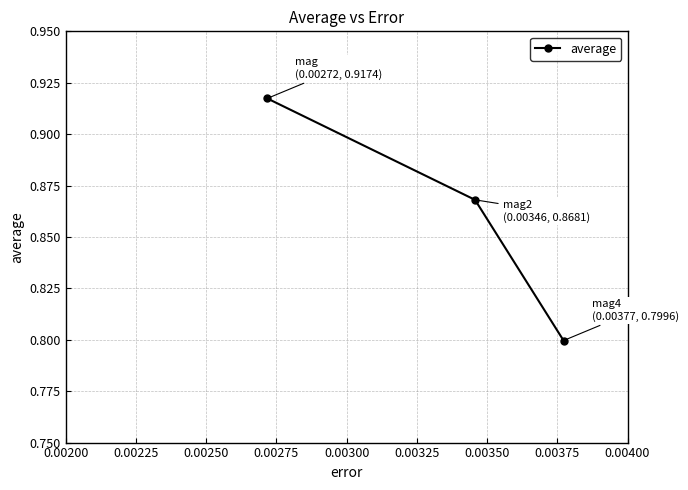

How many values are between 0 and 1?

3